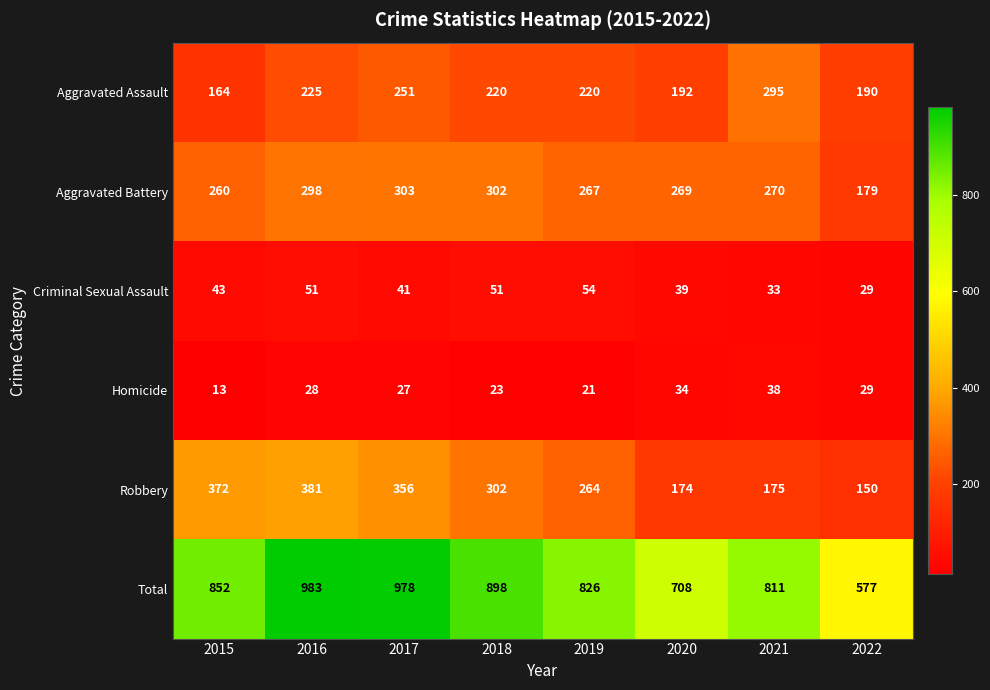

Where is Total nearest to the value 780?

2021